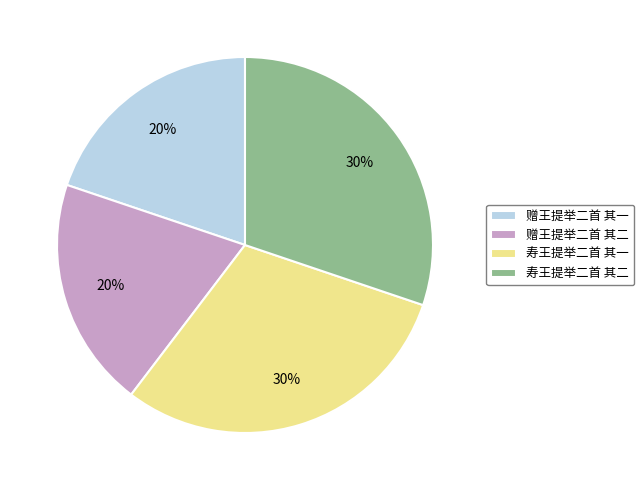

Do 寿王提举二首 其一 and 寿王提举二首 其二 together represent more than half of the pie?

Yes